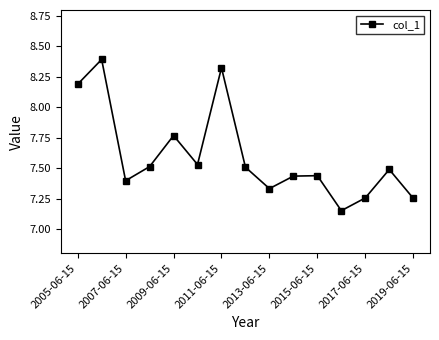

What is the greatest value displayed?

8.4